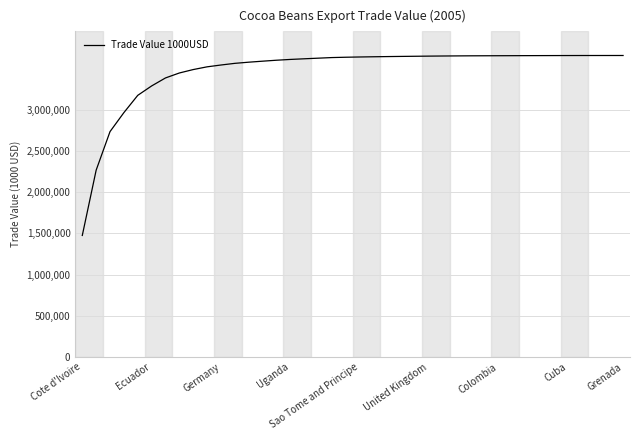

What is the maximum value shown in the chart?

3657354.0